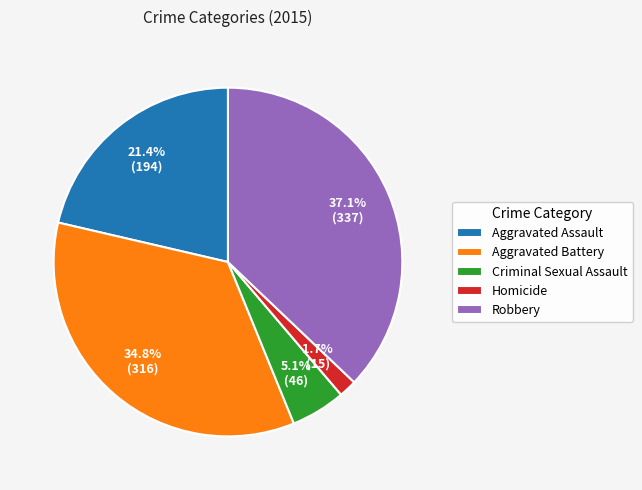

What percentage is NOT represented by Criminal Sexual Assault?

94.9%